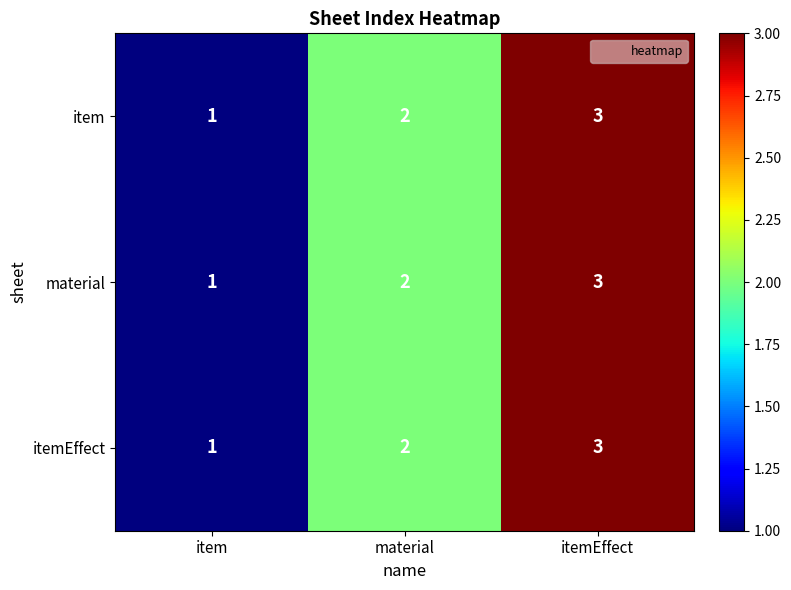

Count the item values in the range 1 to 3.

3